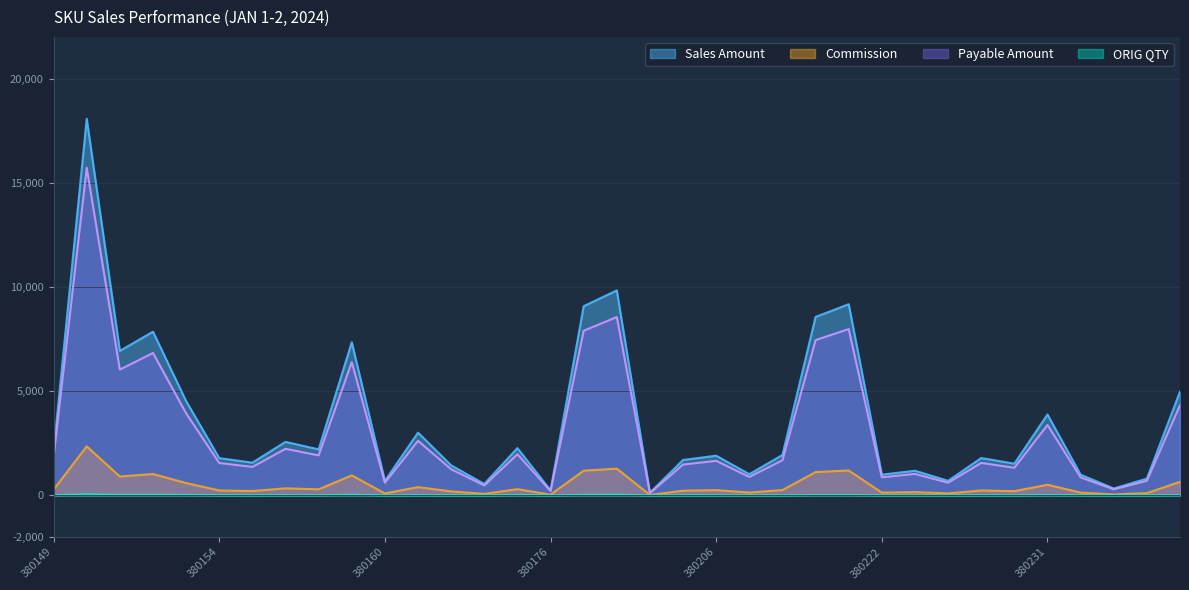

True or false: ORIG QTY and Commission cross at least once.

False